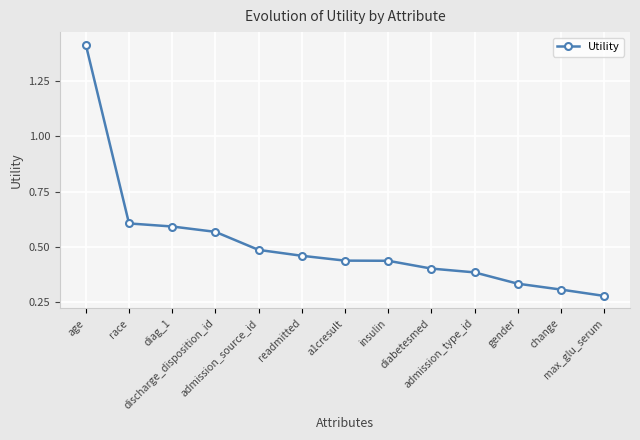

How many values are between 0 and 1?

12